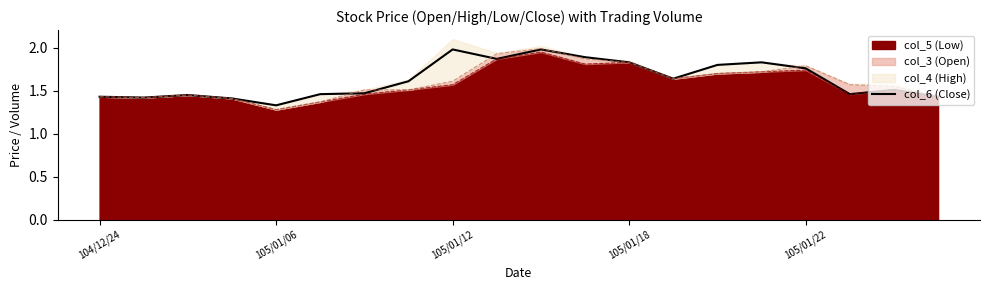

What is the sum of the values at 11 and 6?

3.4